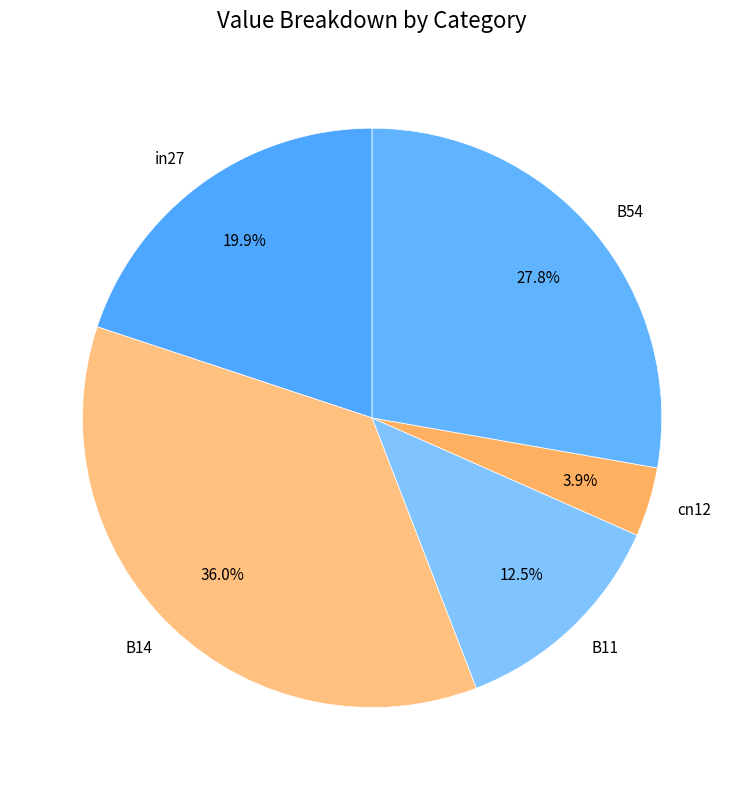

To the nearest percent, what is the average slice percentage?

20%